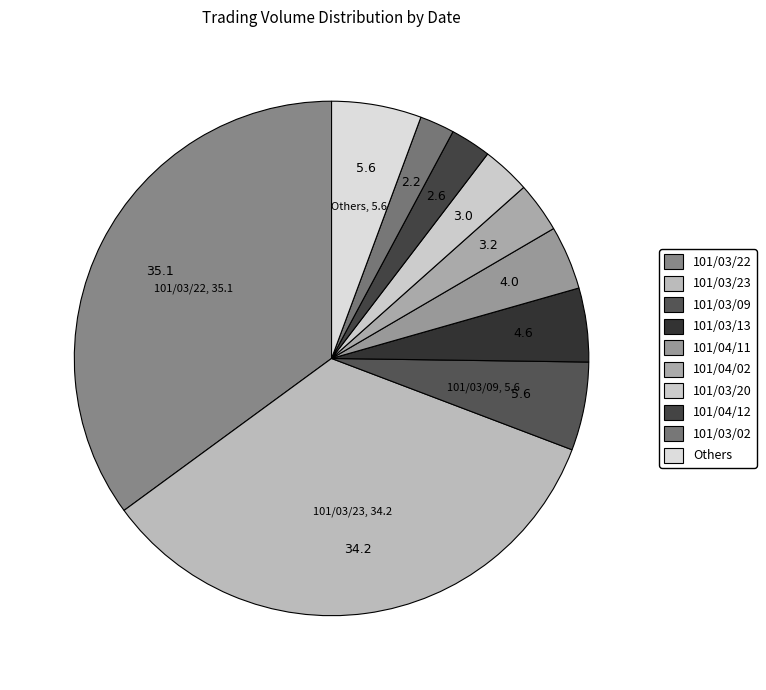

Is there any slice that represents more than half of the pie?

No